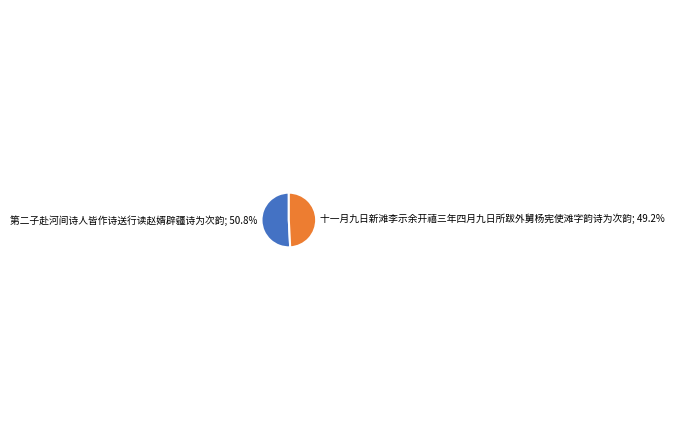

How many slices are in this pie chart?

2